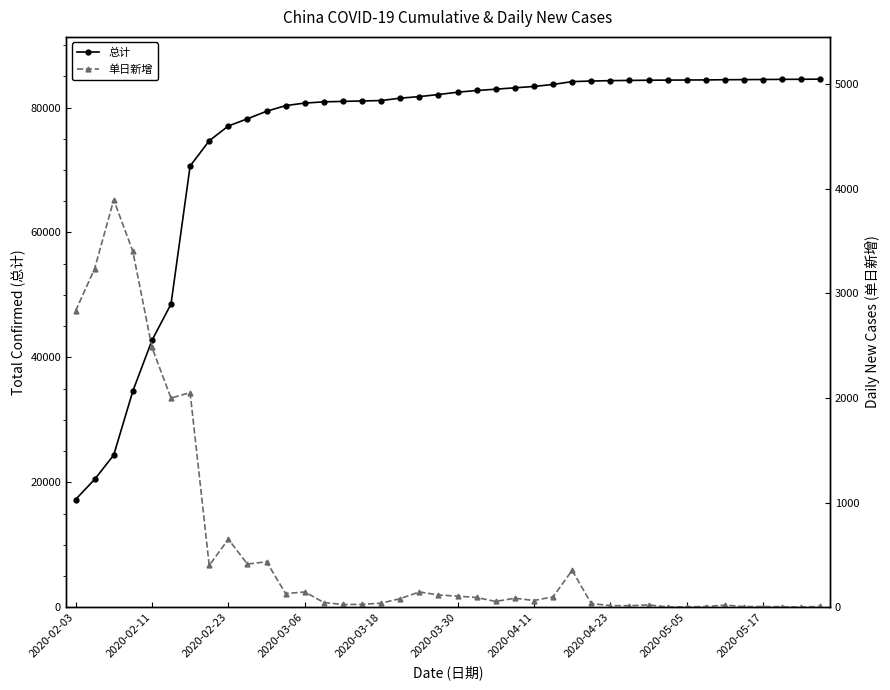

True or false: 单日新增 has more than 2 points higher than both neighbors.

True